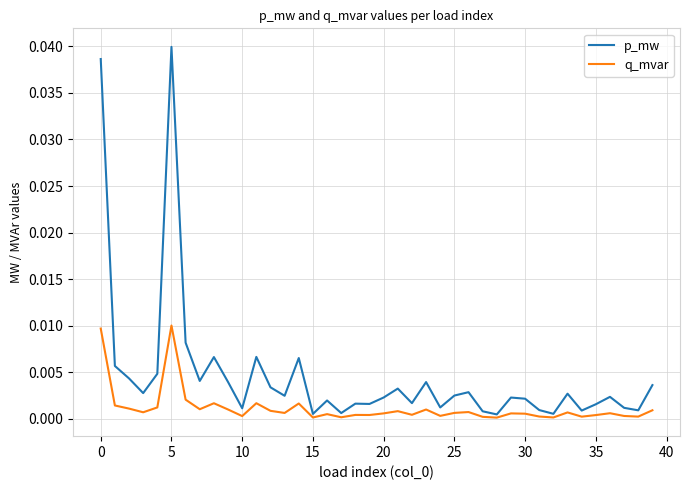

Which series has the largest total across all categories?

p_mw